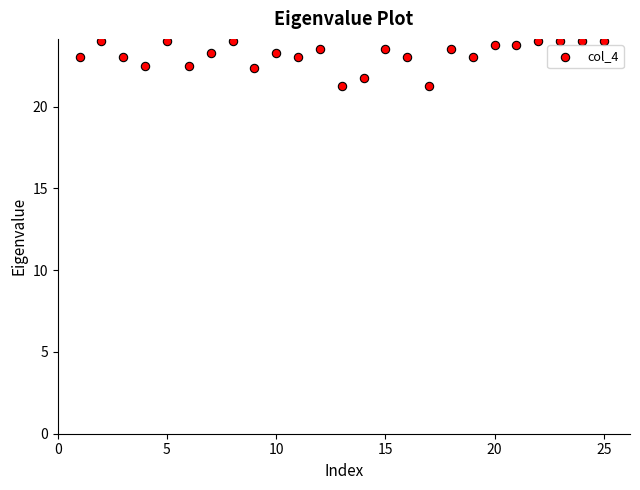

What is the range of Y values (max minus min)?

2.8